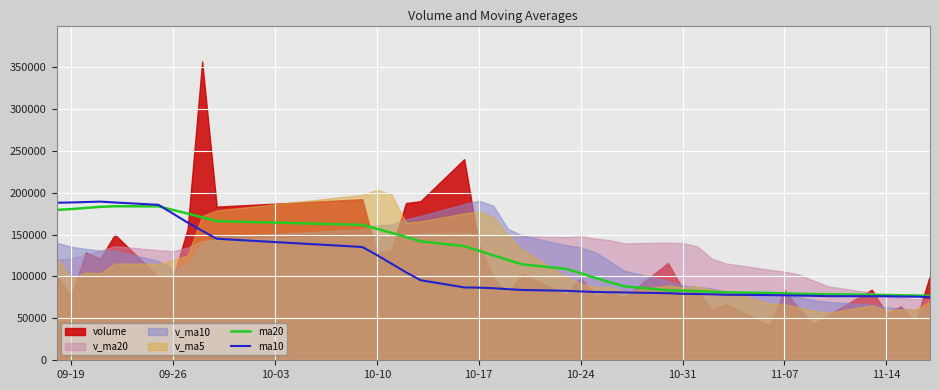

The value of ma20 at 09-19 is 180400.0. True or false?

True